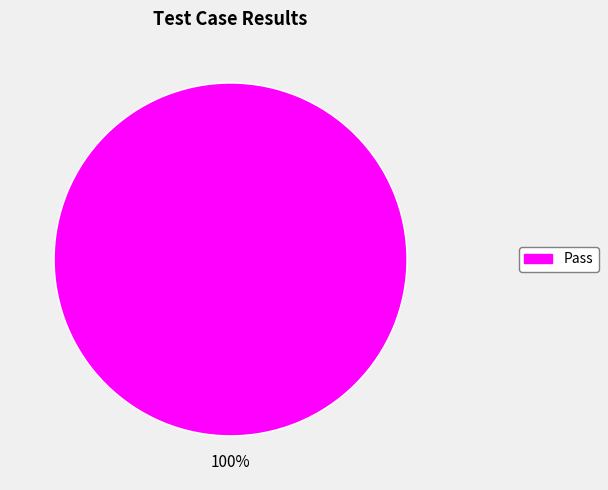

Does any single category account for the majority?

Yes